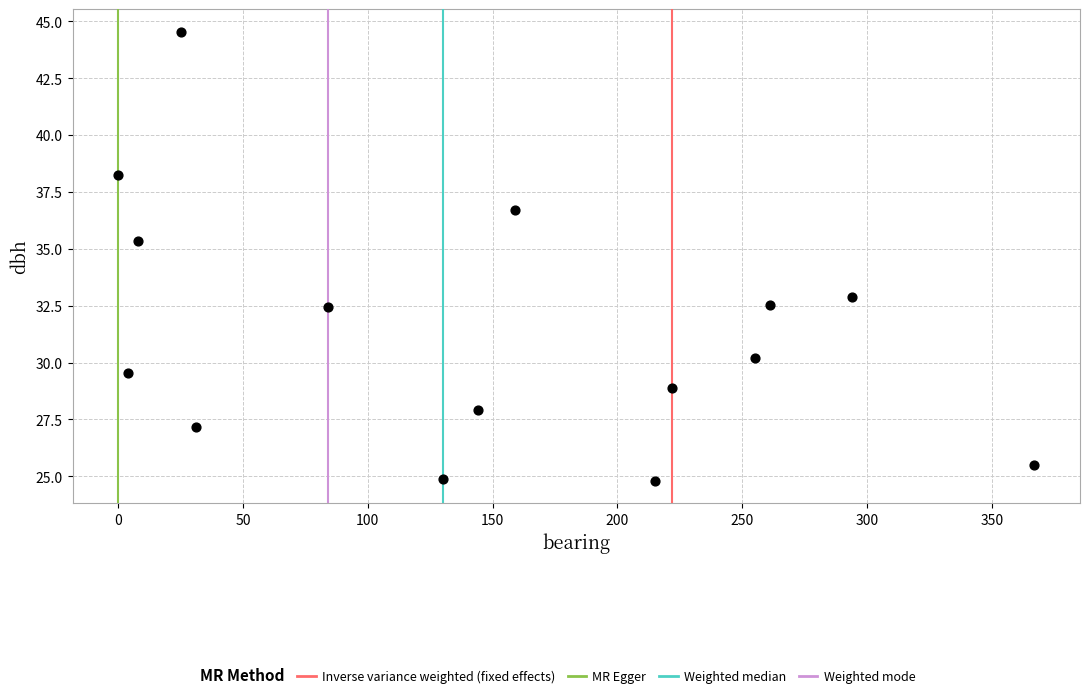

What Y value in the scatter plot is closest to 34?

32.9